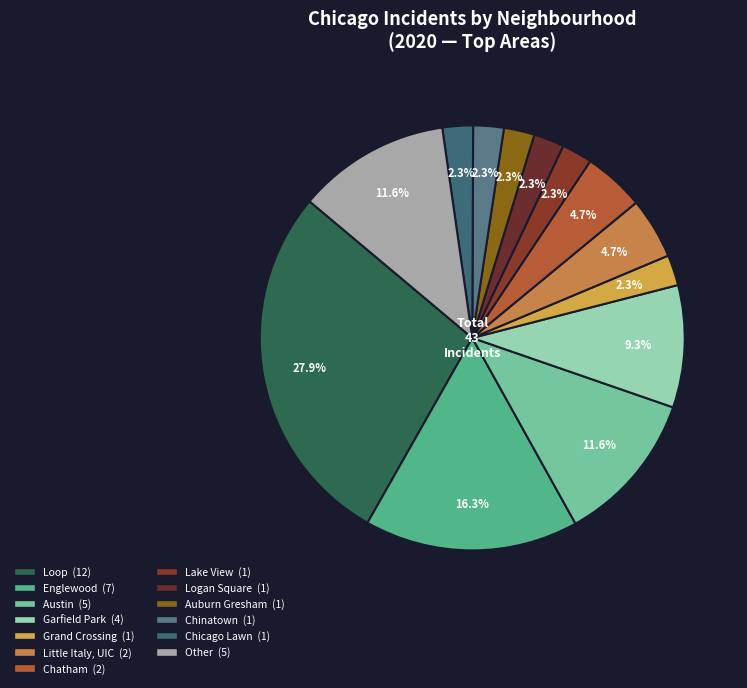

To the nearest percent, what is the average slice percentage?

8%